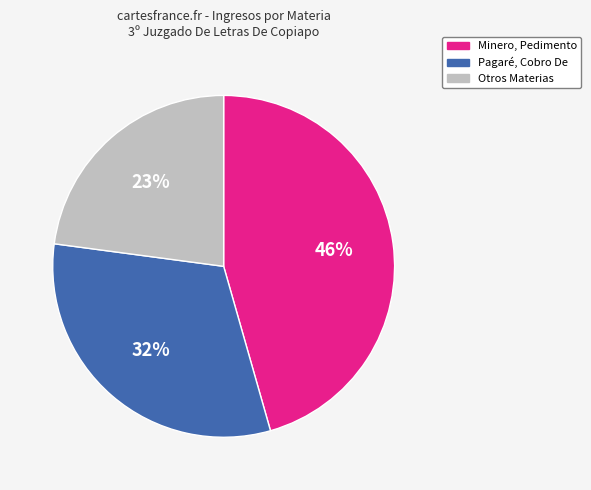

How many segments does this pie chart have?

3